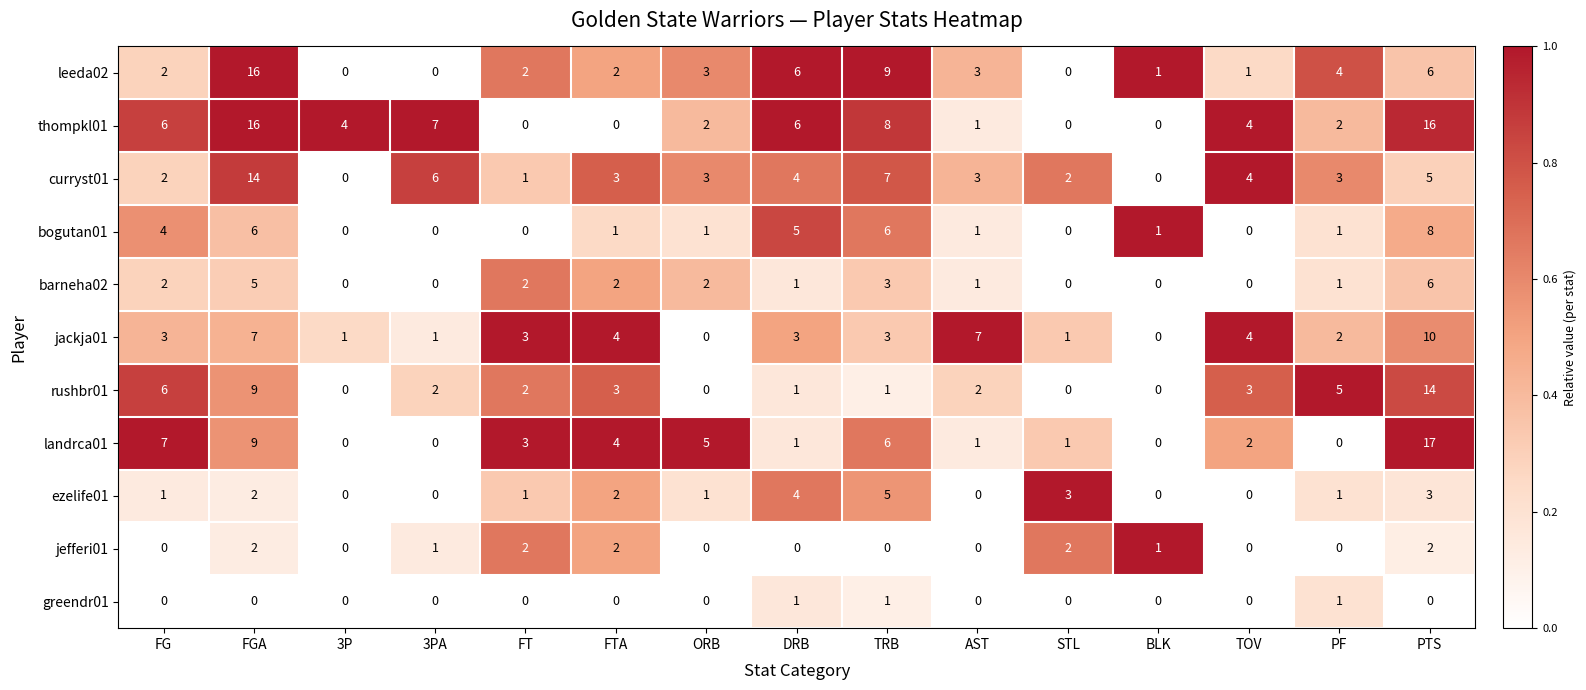

At which category is the sum across all series the highest?

PTS